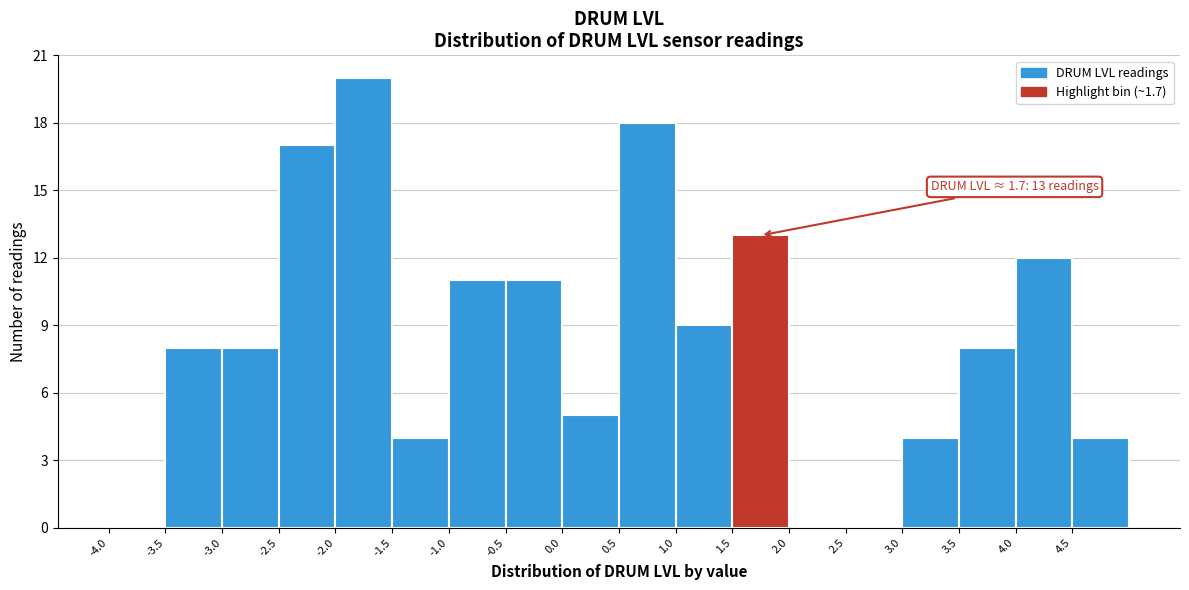

Which range on the x-axis has the tallest bar?

-2.0 to -1.5